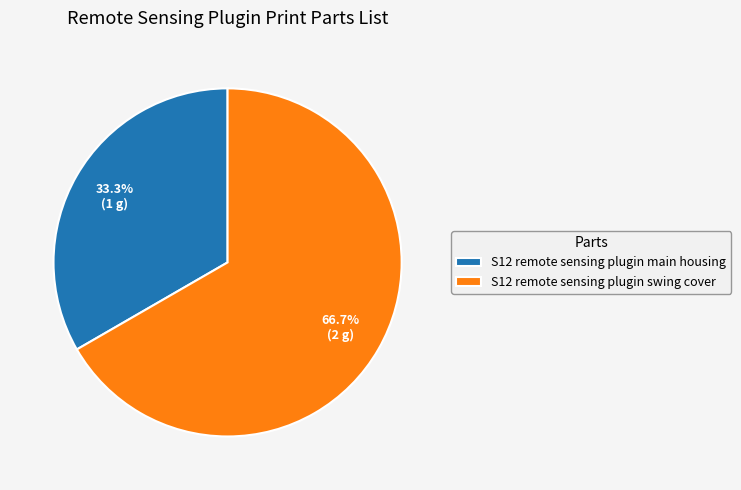

What is the total percentage of S12 remote sensing plugin swing cover and S12 remote sensing plugin main housing?

100.0%